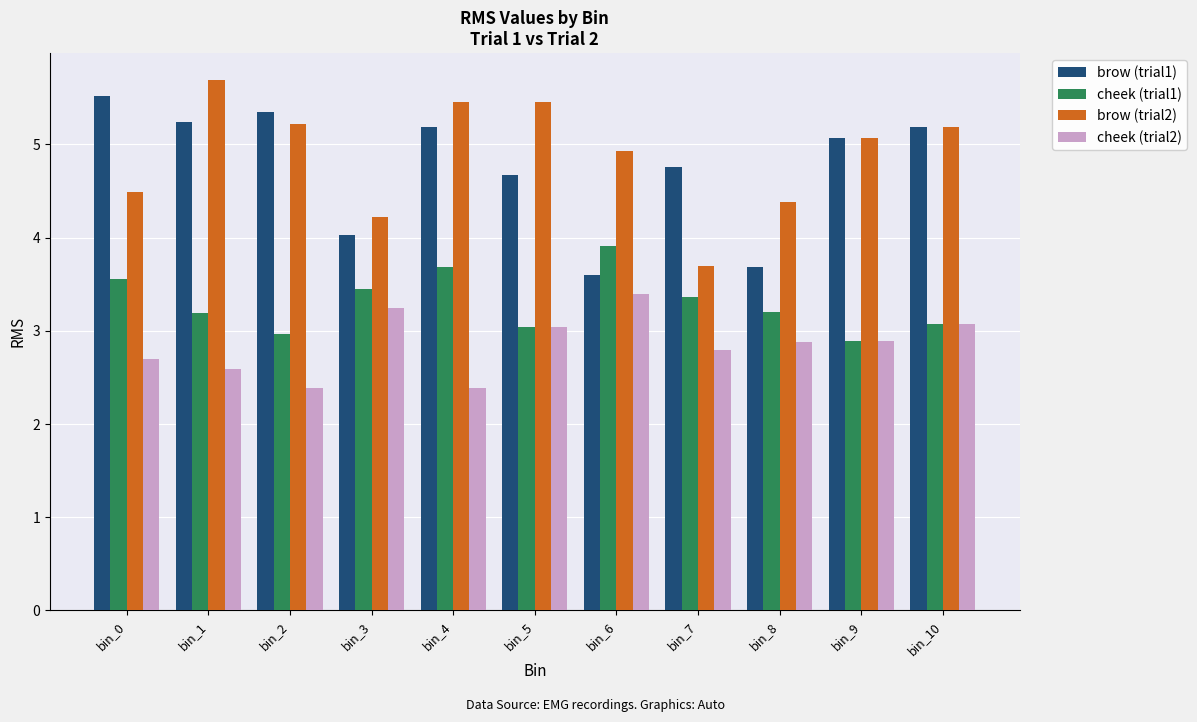

What is the difference between the maximum and minimum values in the brow (trial1) series?

1.9